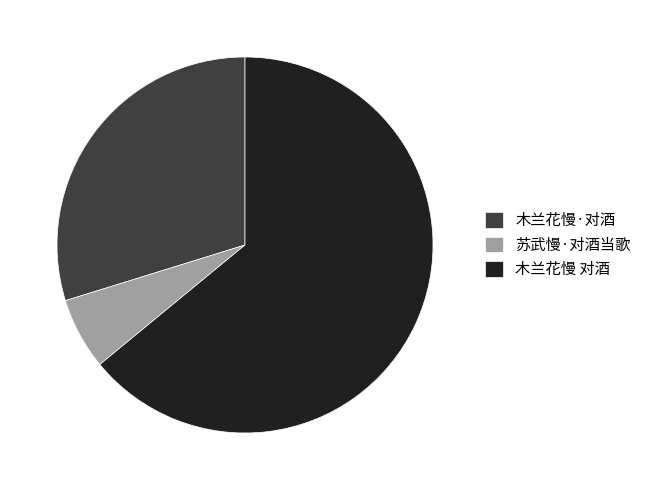

Which has a higher value, 木兰花慢 对酒 or 苏武慢·对酒当歌?

木兰花慢 对酒